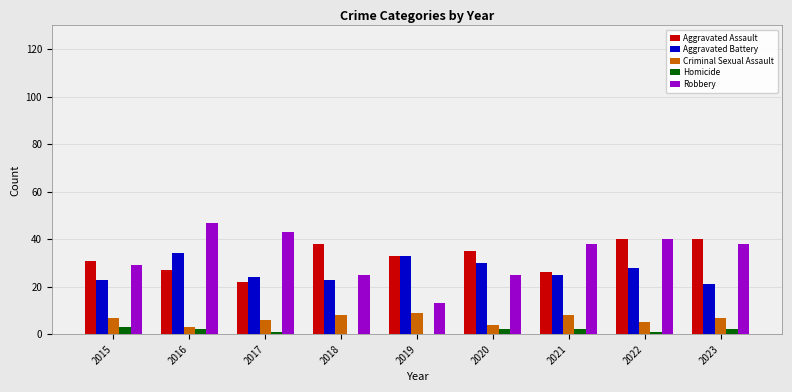

How many data points does each series have?

9